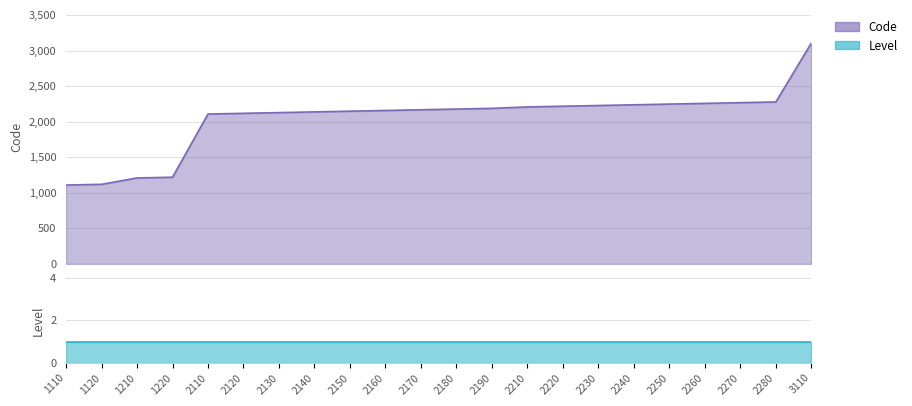

Rank the categories by value from highest to lowest.

3110, 2280, 2270, 2260, 2250, 2240, 2230, 2220, 2210, 2190, 2180, 2170, 2160, 2150, 2140, 2130, 2120, 2110, 1220, 1210, 1120, 1110